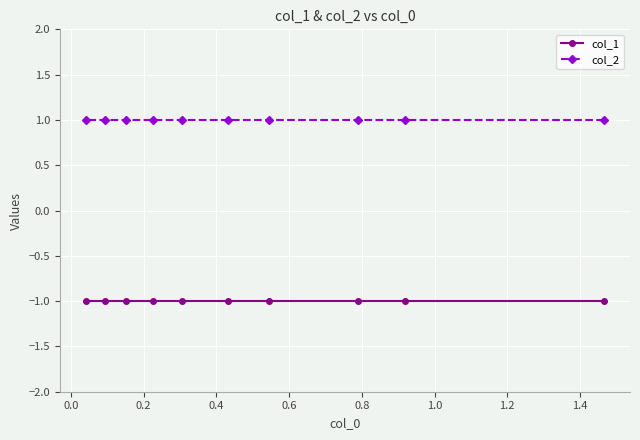

What is the sum of all col_2 values?

10